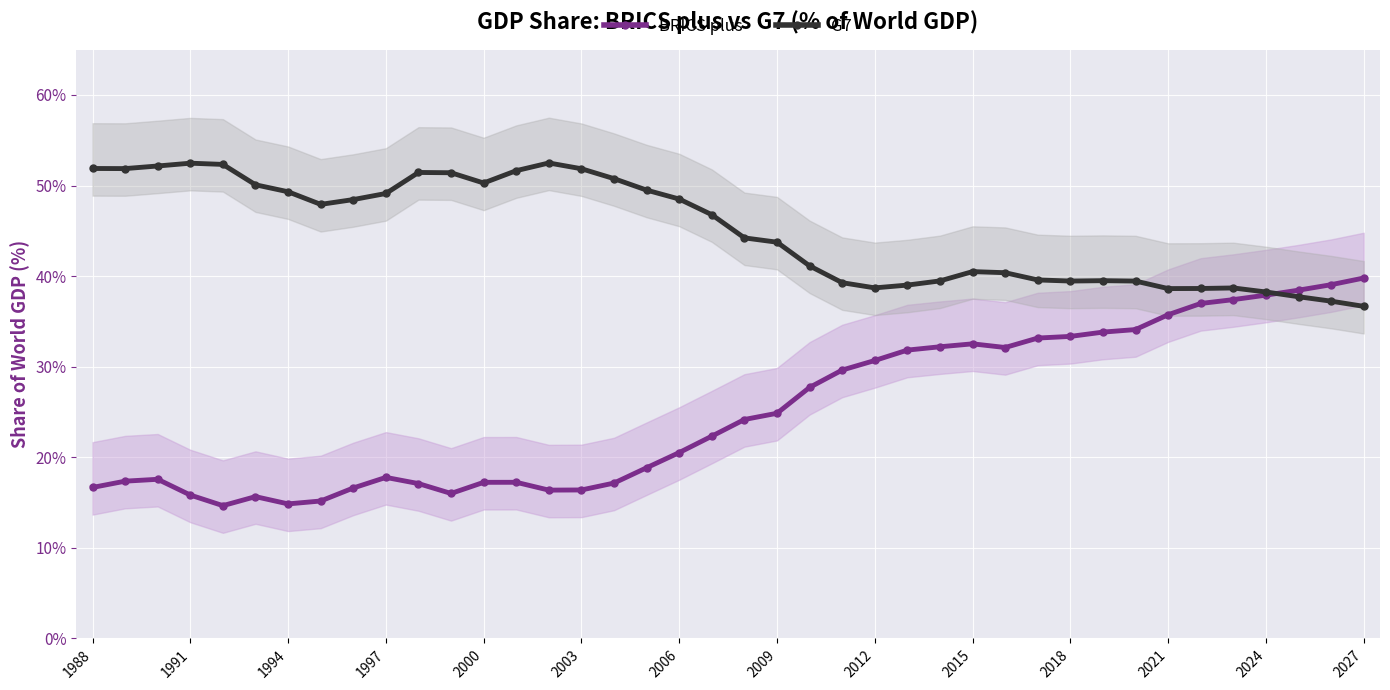

What is the maximum value for G7?

52.5